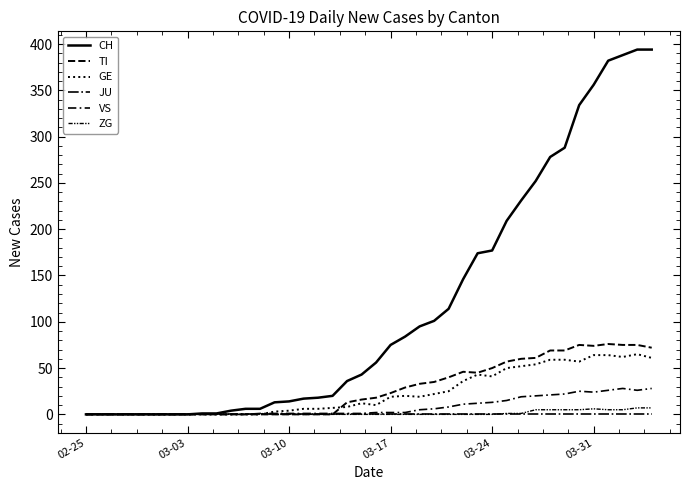

At how many categories does at least one series exceed 99?

16